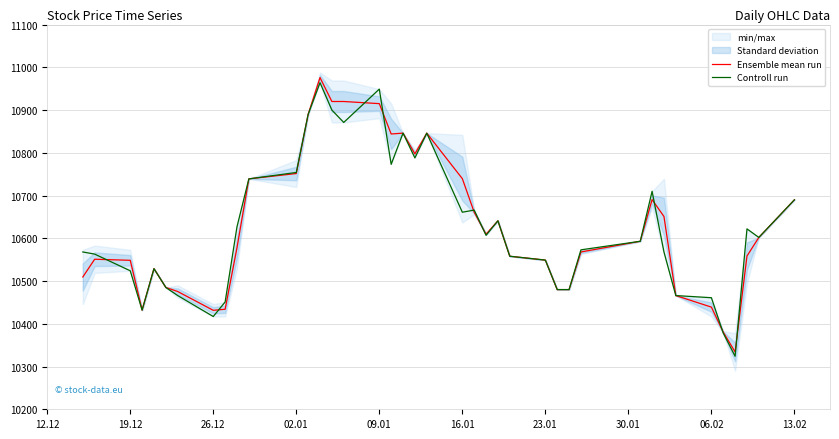

True or false: Controll run and Ensemble mean run cross at least once.

True